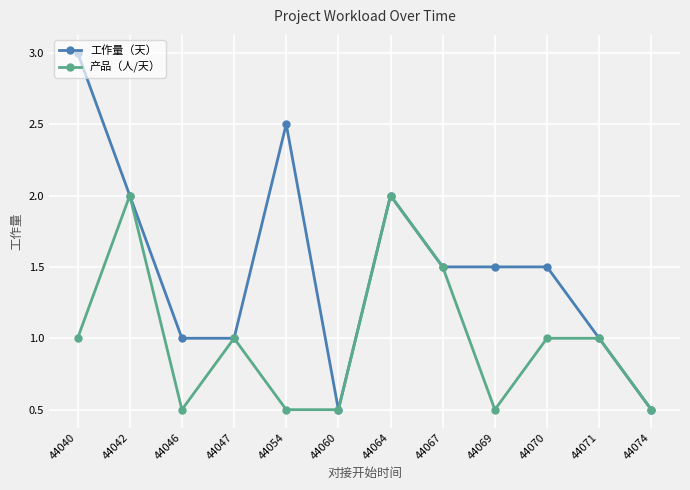

What are all the series names shown in the legend?

工作量（天）, 产品（人/天）